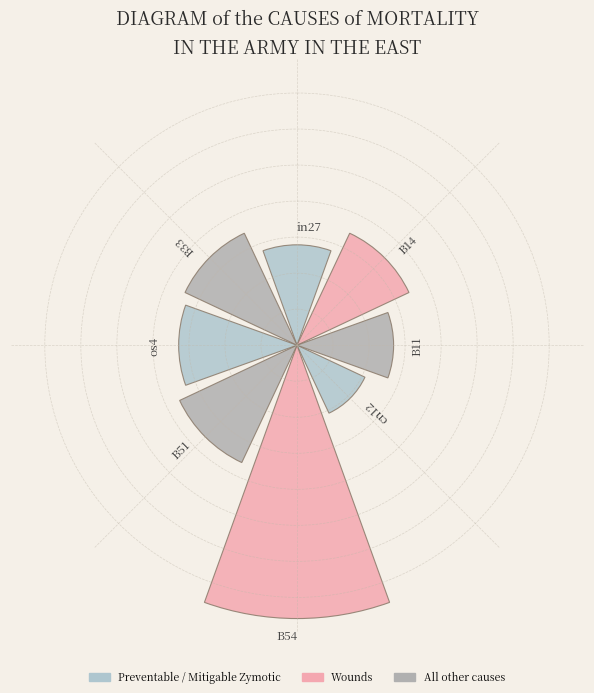

Are the bars horizontal?

No